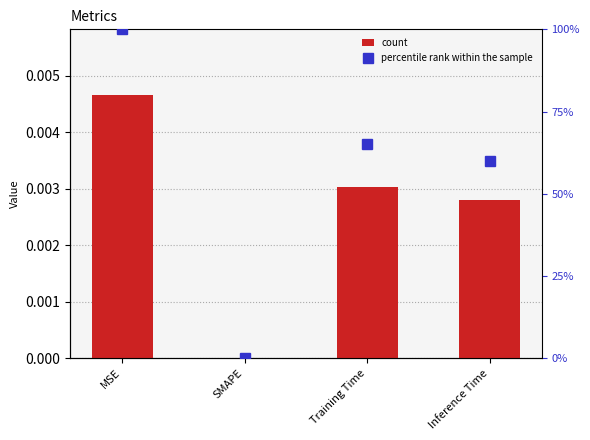

Rank the series at Inference Time from highest to lowest value.

scaled %, col_1